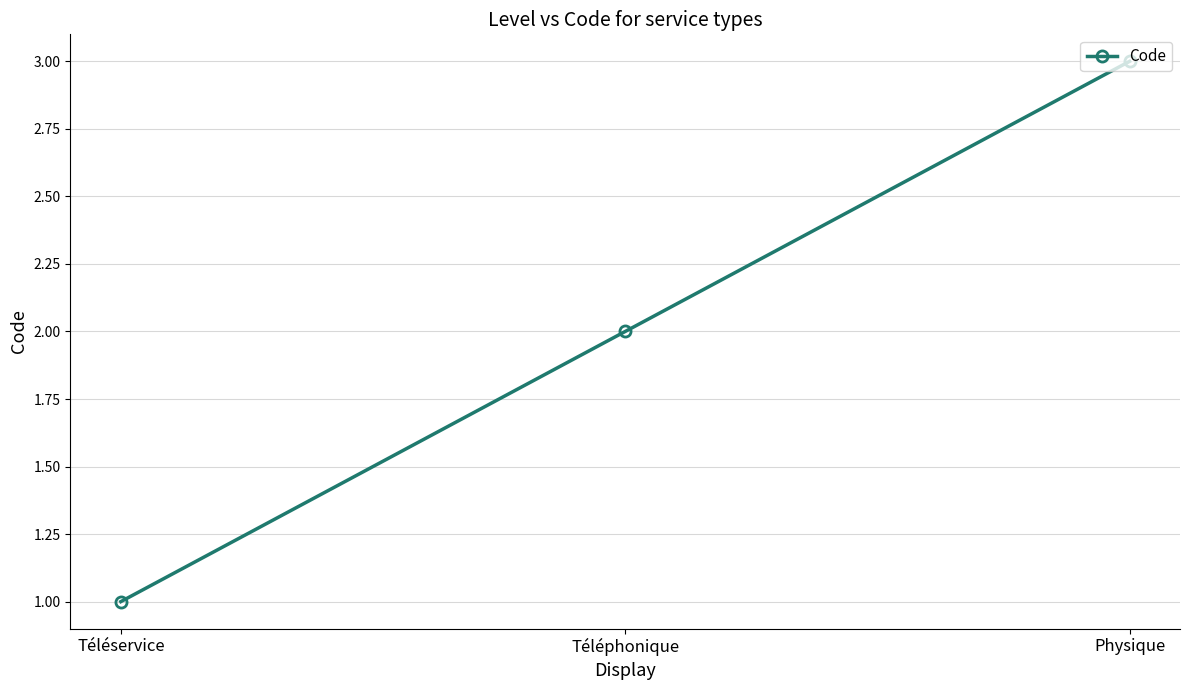

What is the change in value from Téléphonique to Physique?

+1